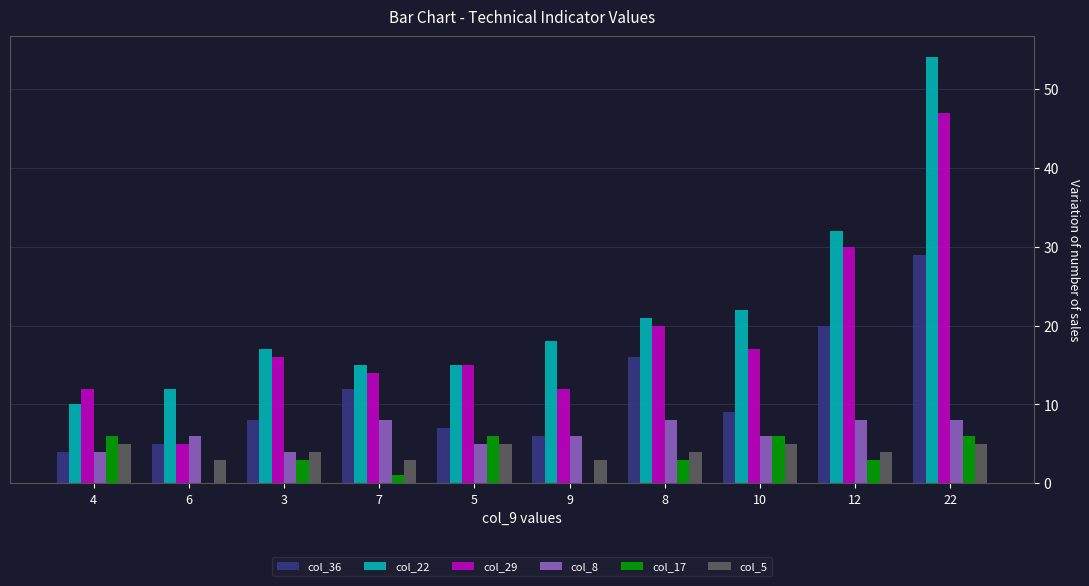

Which series has the largest range (max minus min)?

col_22